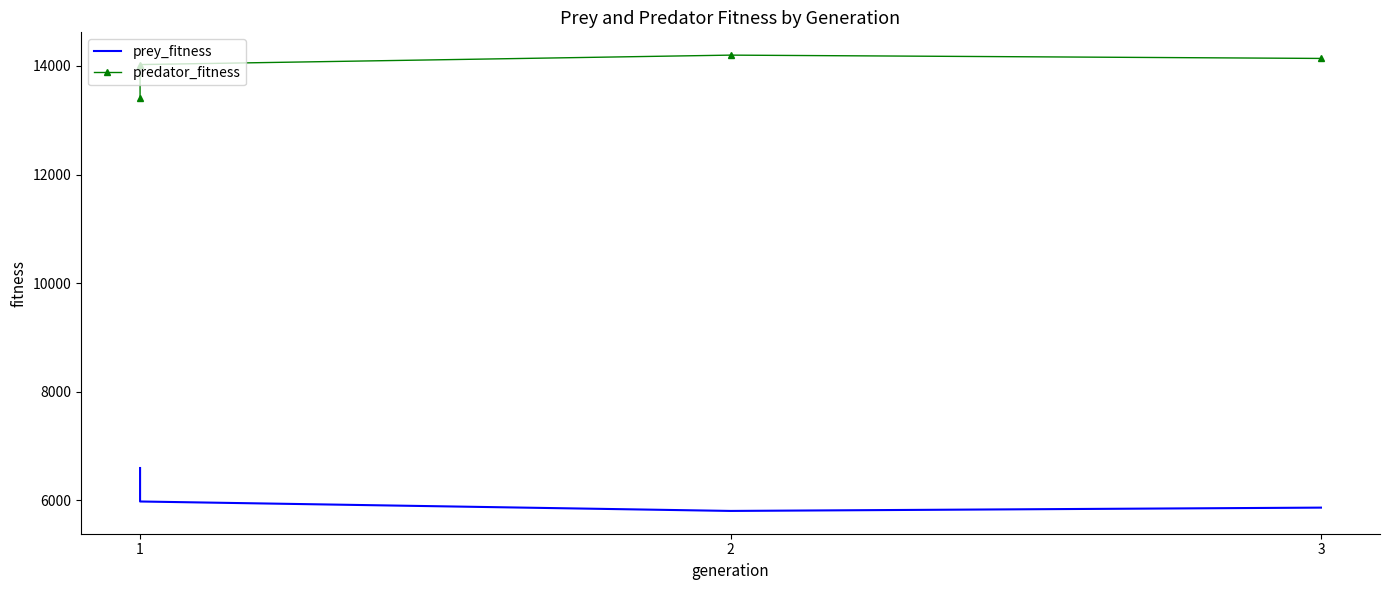

Reading right to left, list all the values displayed in this chart.

prey_fitness: 5861	5800	5974	6591
predator_fitness: 14139	14200	14026	13409